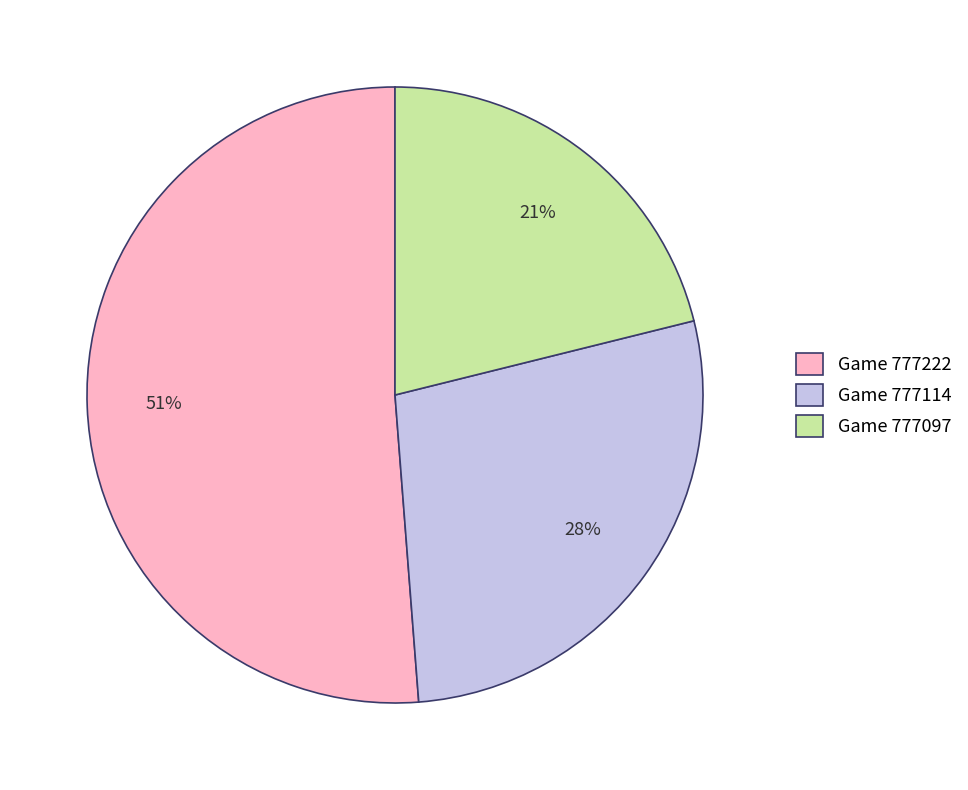

To the nearest percent, what is the average slice percentage?

33%